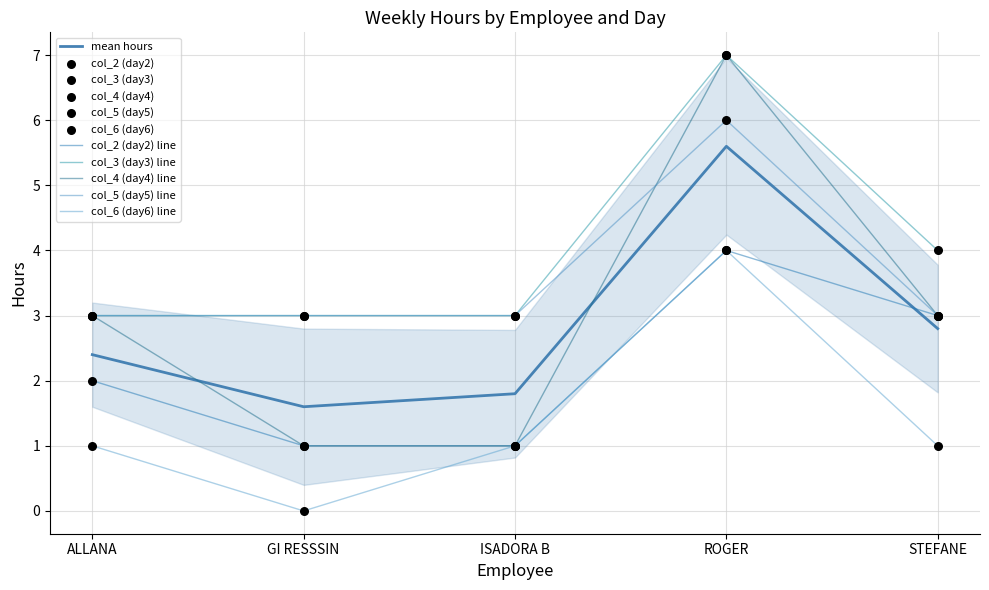

What is the total value across all series at ALLANA?

12